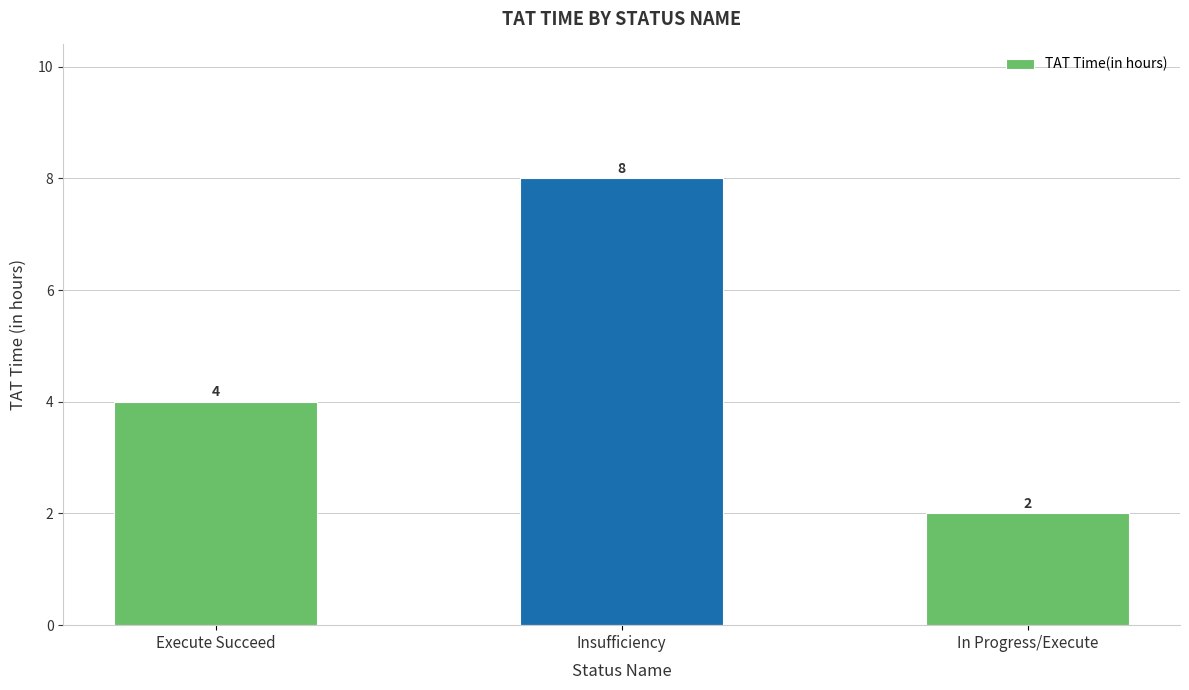

The chart shows a value of 3 at In Progress/Execute. True or false?

False